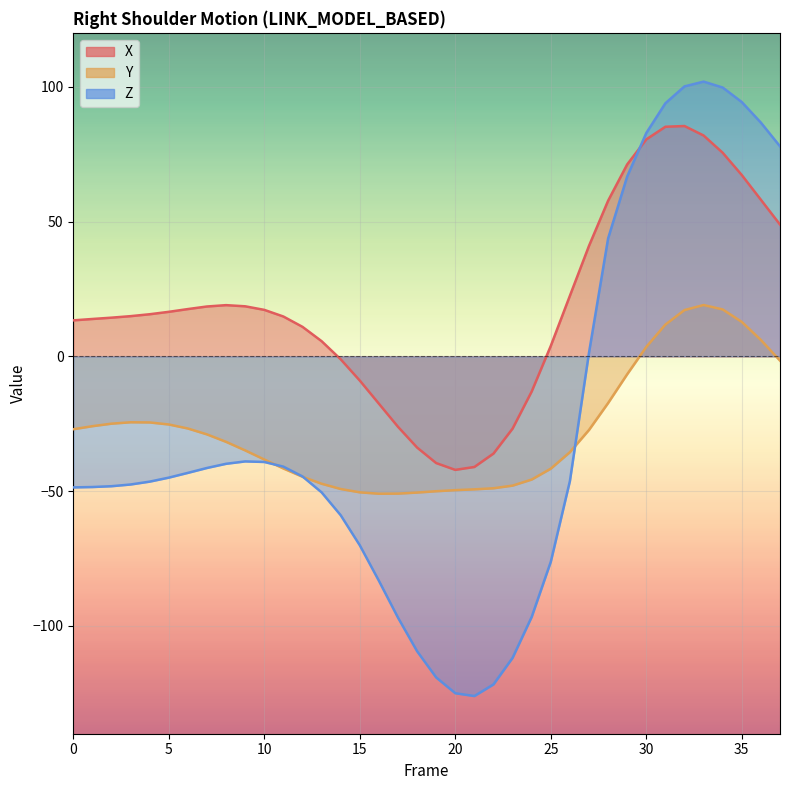

What is the average value of the X series?

18.5